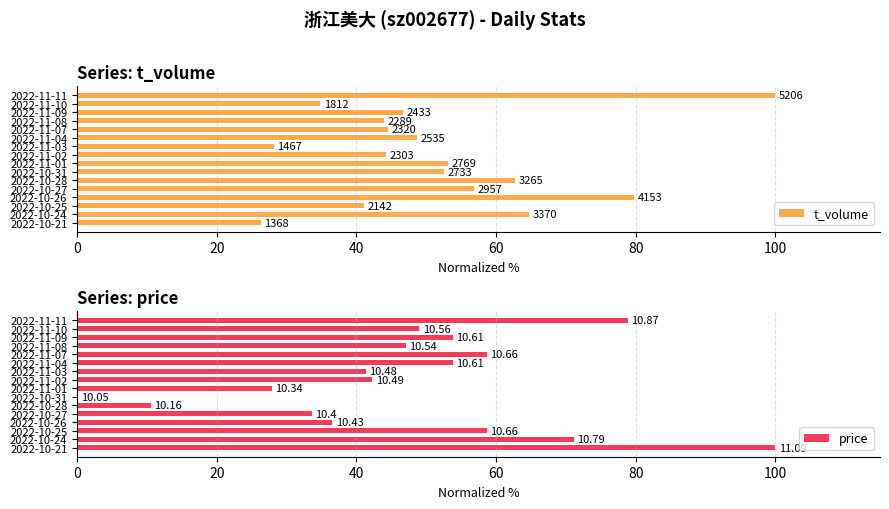

The t_volume series shows 63.6 at 2022-11-07. True or false?

False